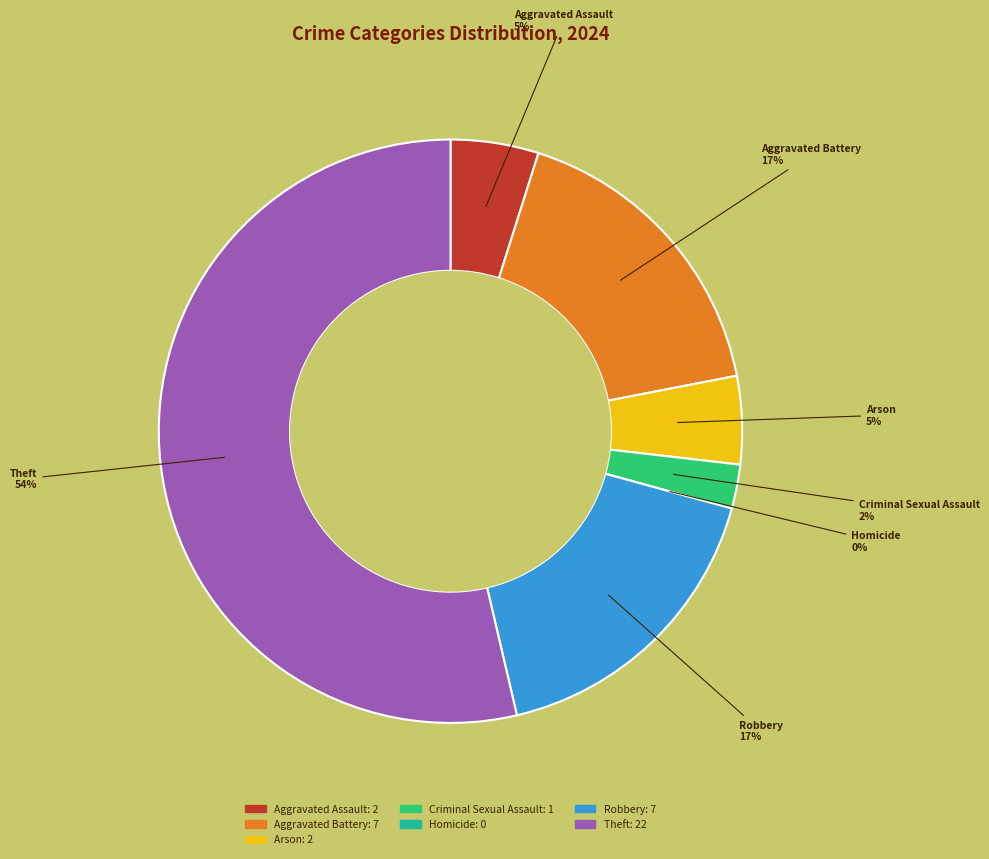

What is the ratio of the value at Arson to the value at Aggravated Battery?

0.3